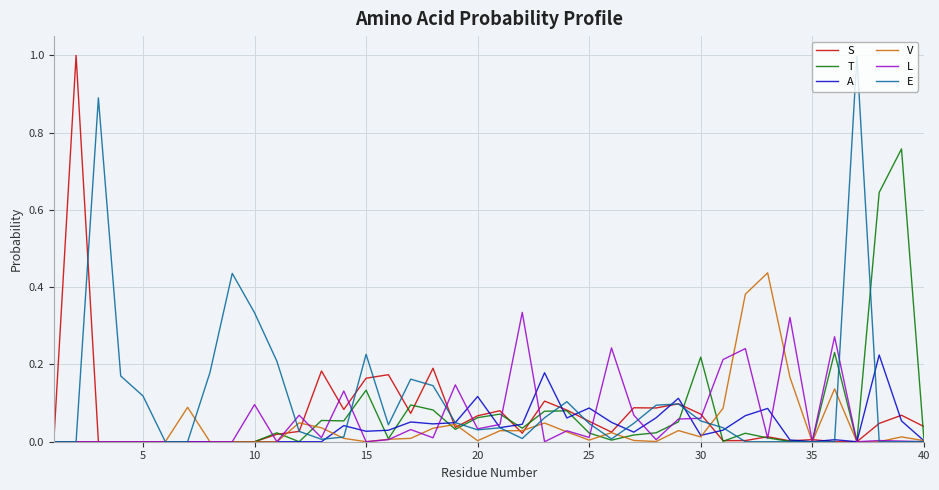

Which series has the largest total across all categories?

E